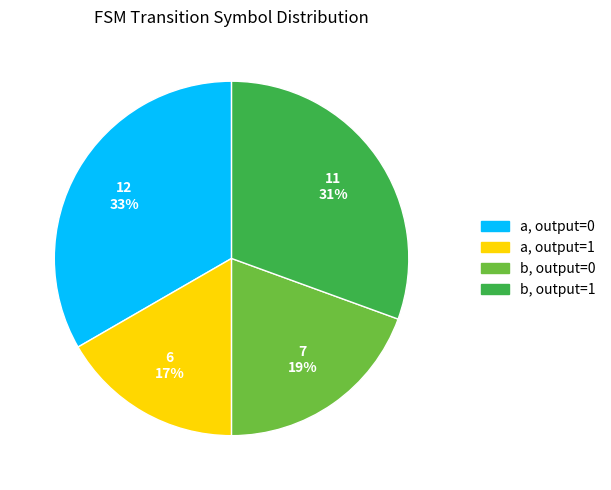

Count the number of slices in the pie.

4